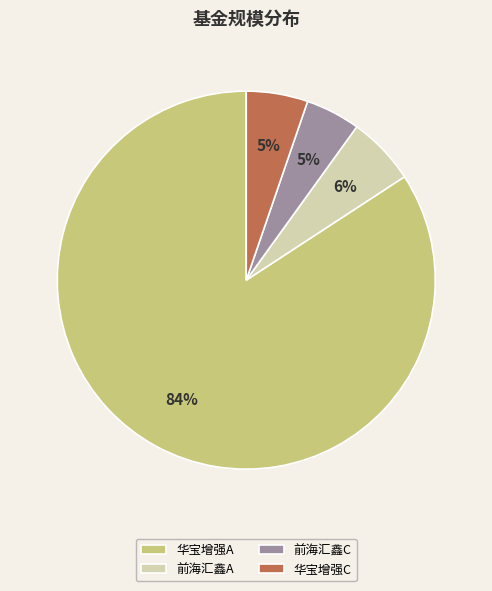

Which has a higher value, 华宝增强A or 前海汇鑫C?

华宝增强A